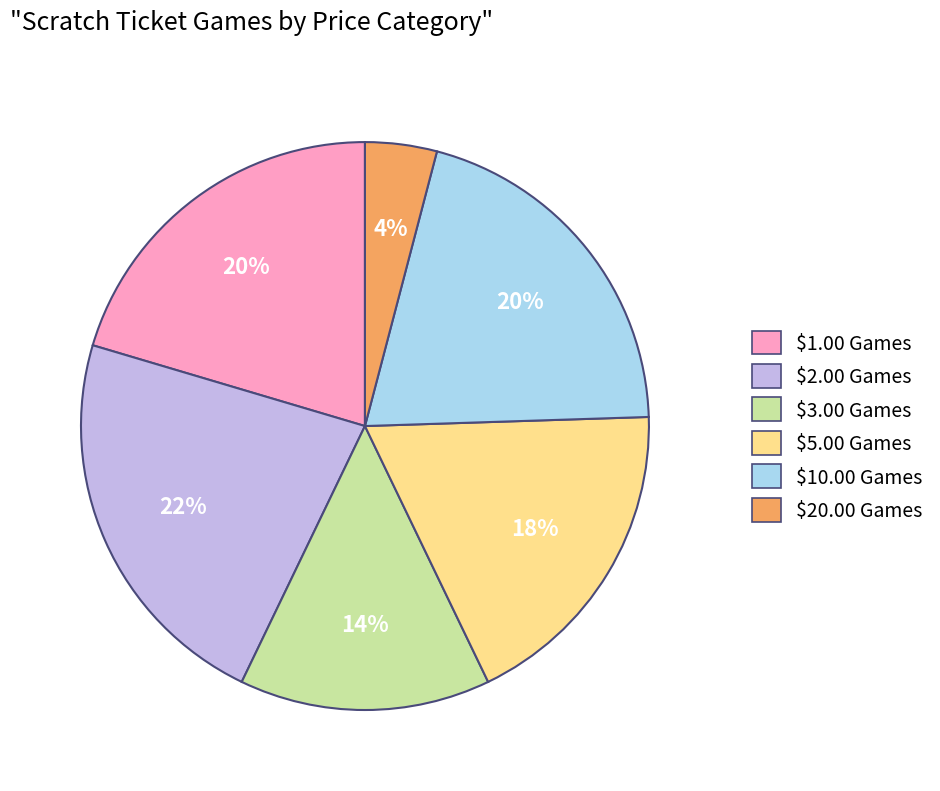

To the nearest percent, what is the average slice percentage?

17%